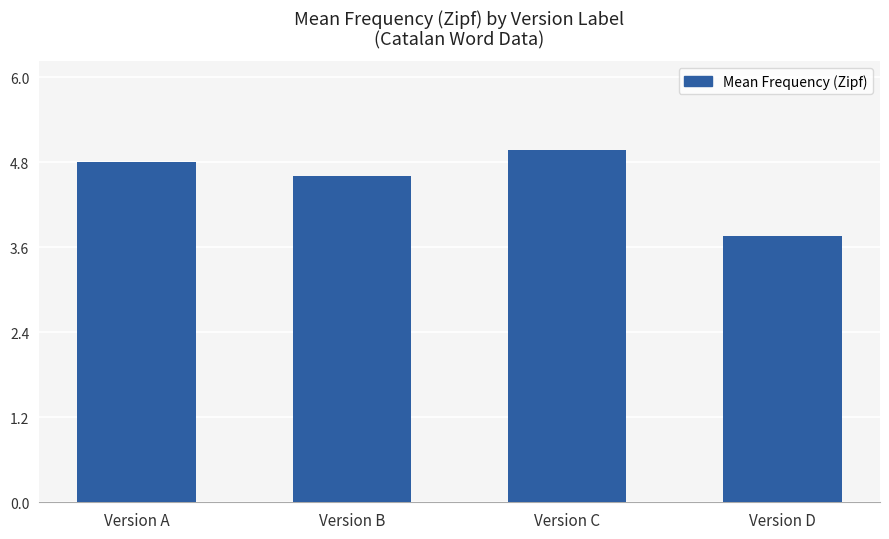

The value at Version A is 6.7. True or false?

False